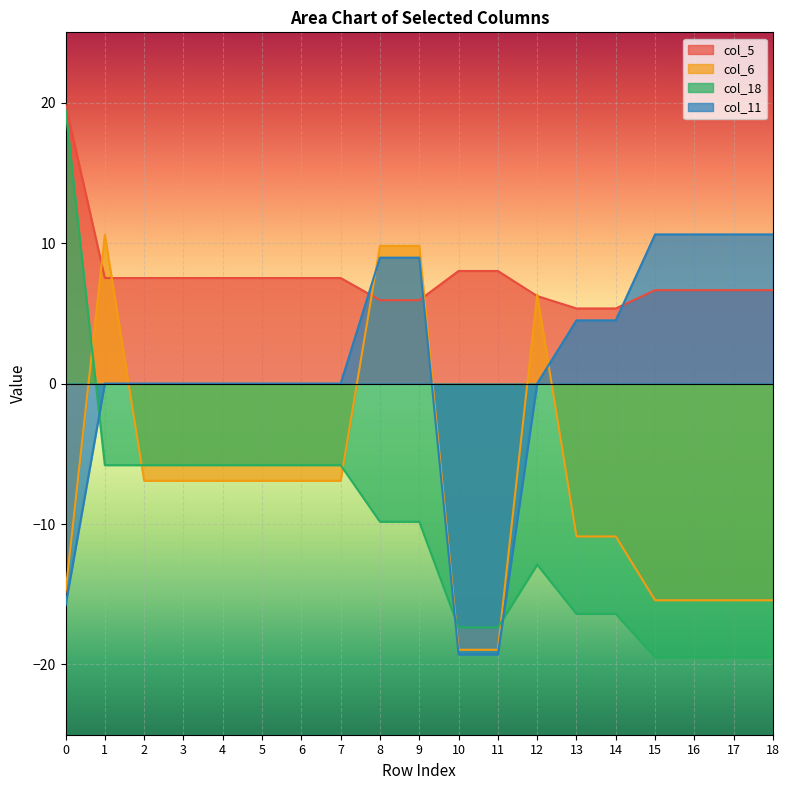

The value of col_5 at 10 is 8.0. True or false?

True